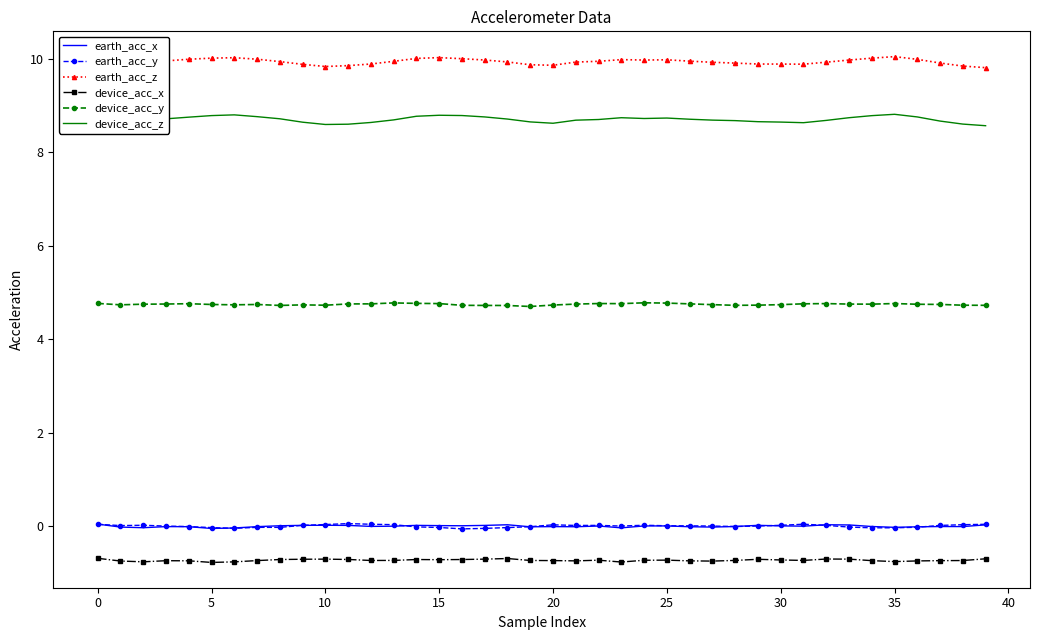

Which series has the widest spread of values?

device_acc_z